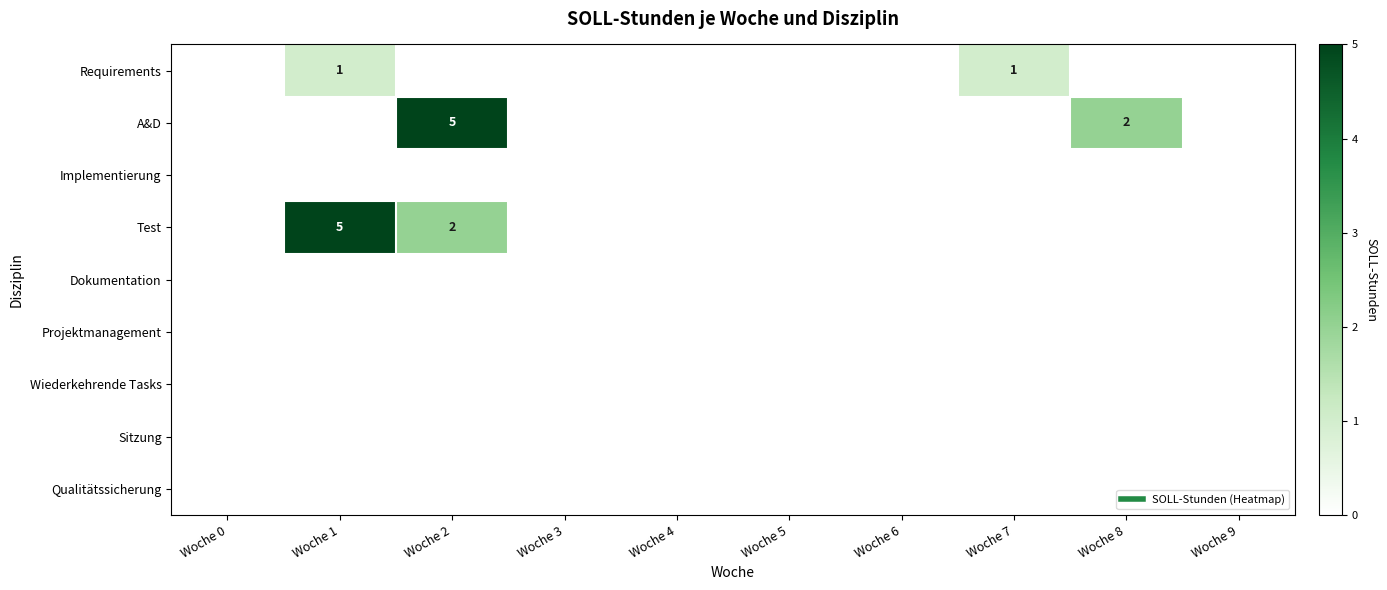

Rank the categories by Sitzung value from lowest to highest.

Woche 0, Woche 1, Woche 2, Woche 3, Woche 4, Woche 5, Woche 6, Woche 7, Woche 8, Woche 9